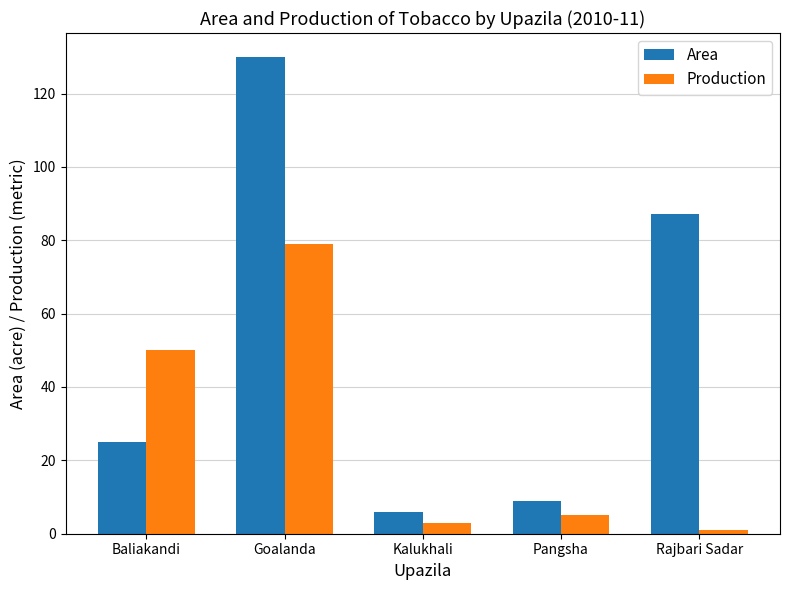

At how many categories does at least one series exceed 10?

3